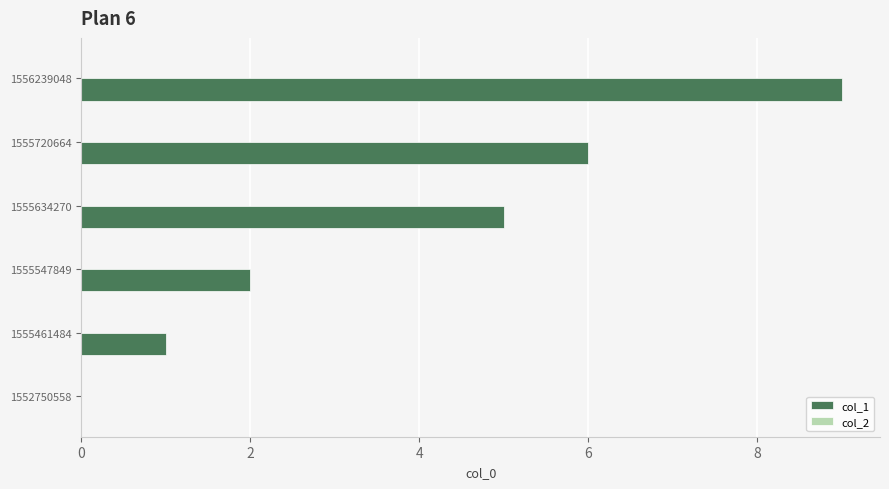

At which label is the value closest to 4?

1555634270